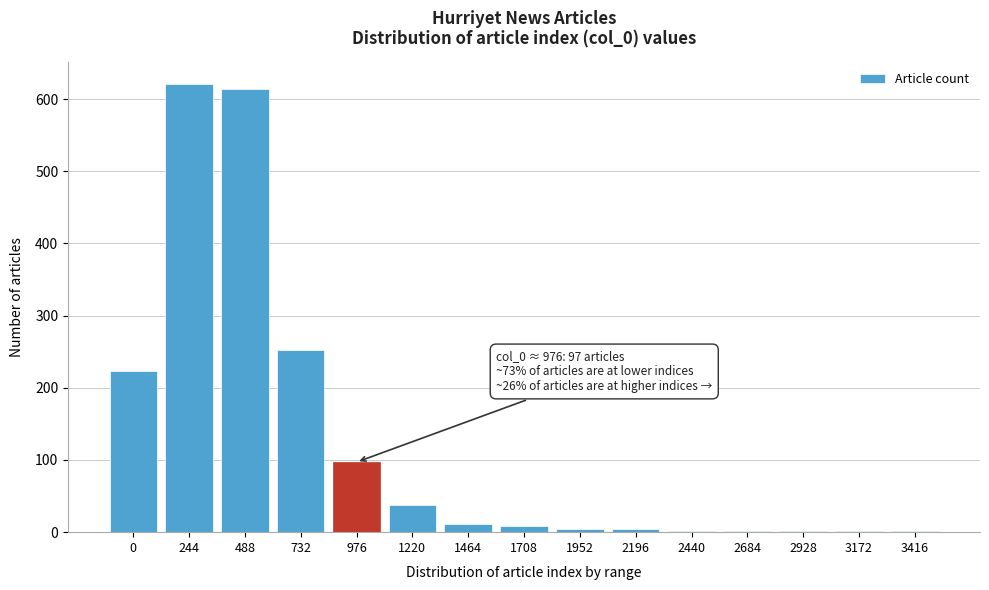

What is the change in value from 0 to 732?

+30